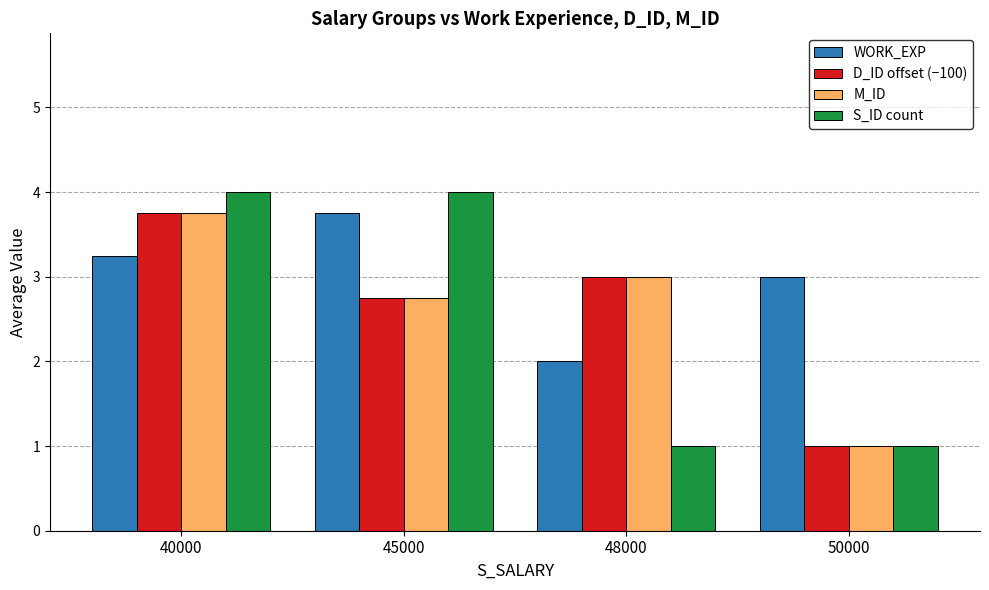

True or false: D_ID offset (−100) has a value of 4.0 at 48000.

False